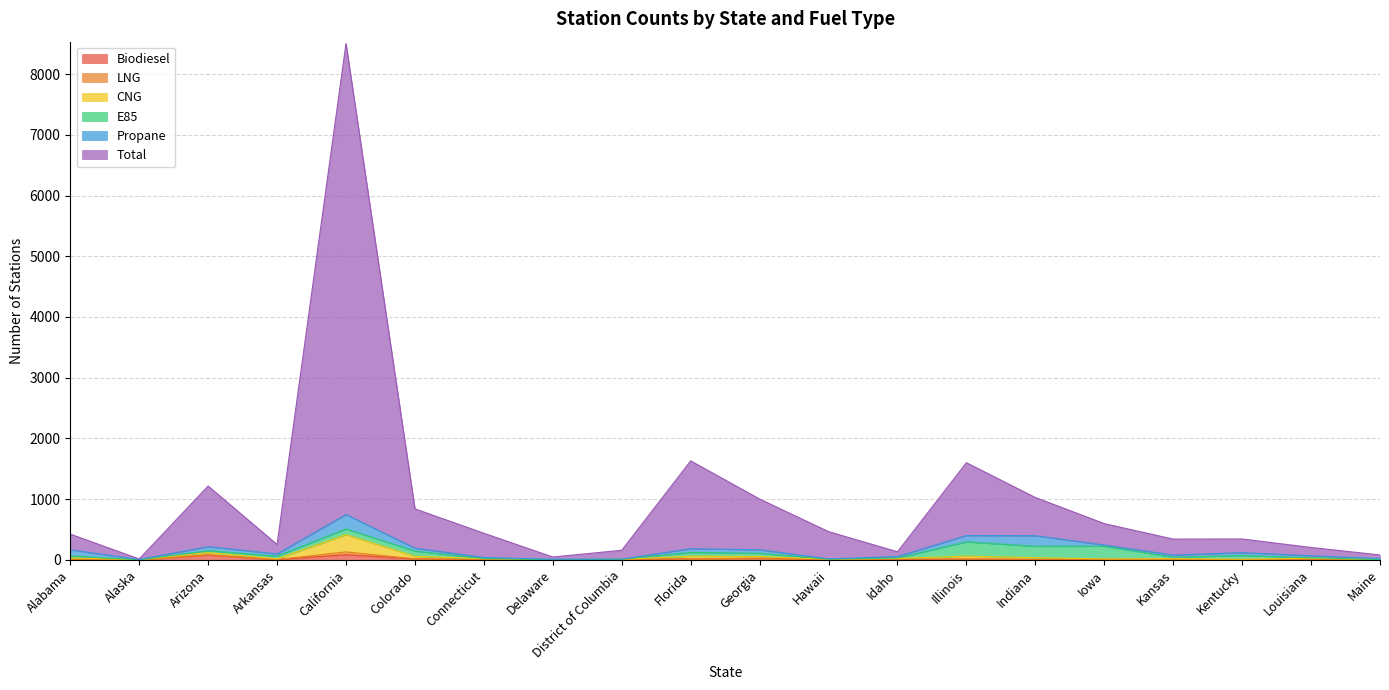

Read the Total value at Kansas.

342